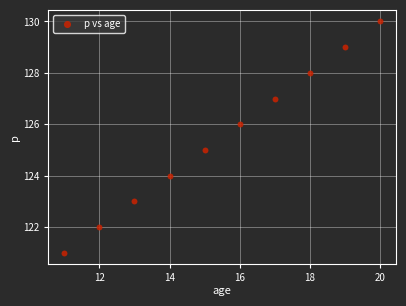

What is the range of X values (max minus min)?

9